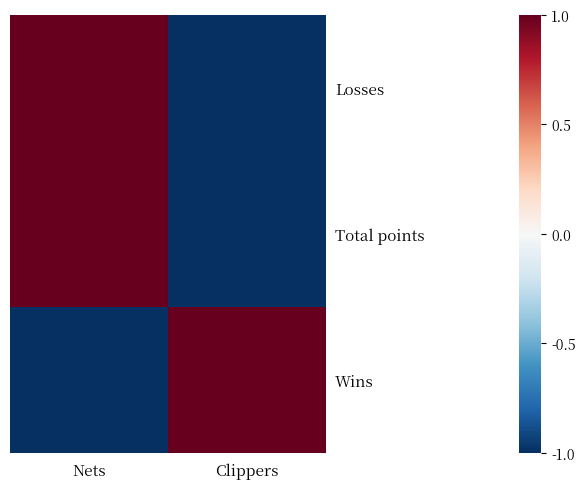

Reading right to left, list all the values displayed in this chart.

Losses: Clippers=-1	Nets=1
Total points: Clippers=-1	Nets=1
Wins: Clippers=1	Nets=-1